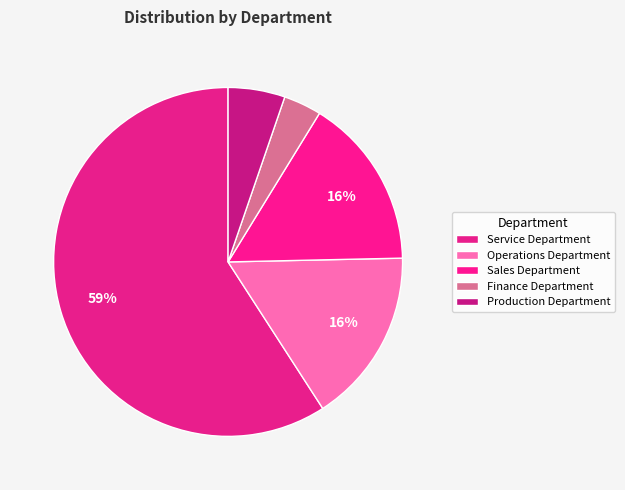

How many segments does this pie chart have?

5